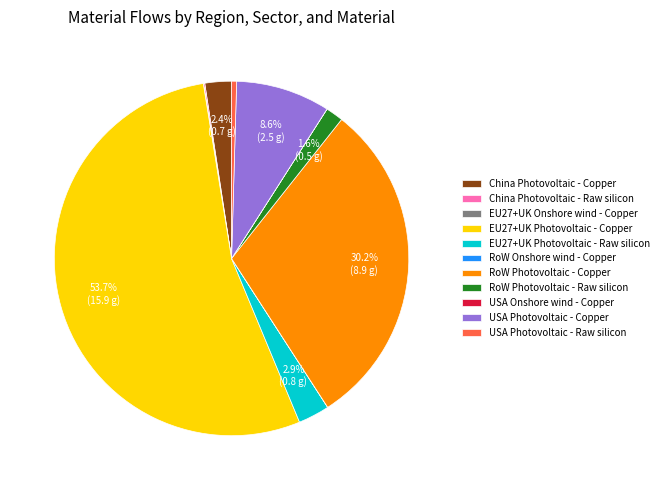

Do China Photovoltaic - Copper and USA Photovoltaic - Raw silicon together represent more than half of the pie?

No